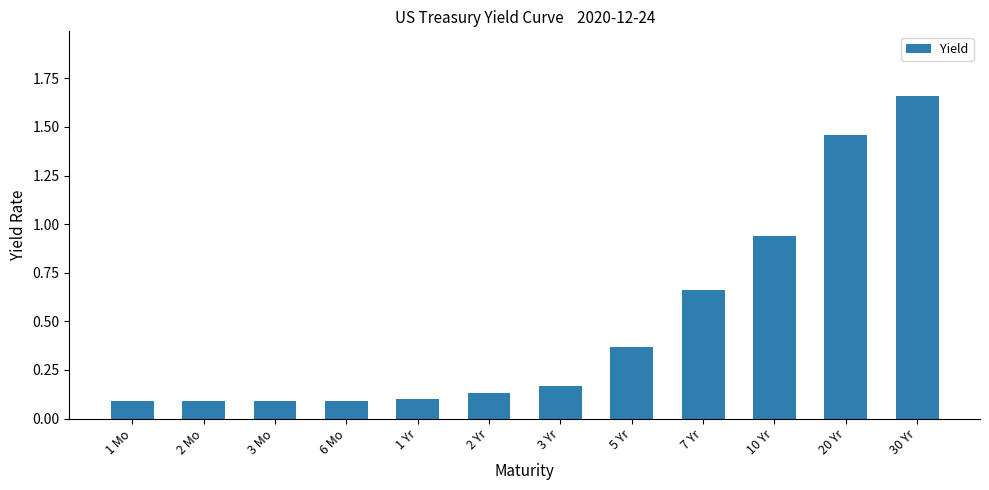

Between 2 Yr and 3 Yr, which is larger?

3 Yr